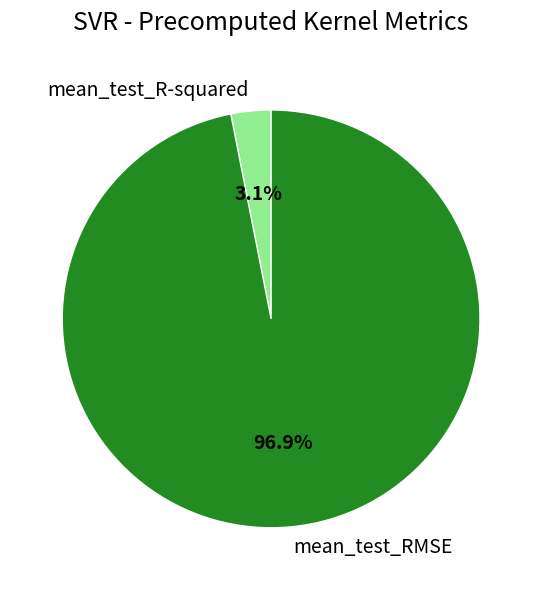

To the nearest percent, what percentage of the pie is mean_test_R-squared?

3%